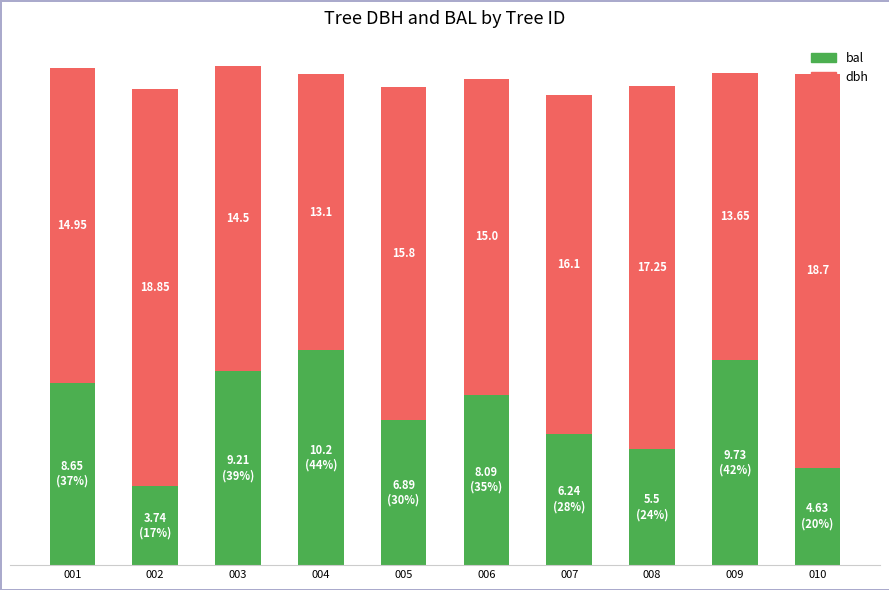

What are all the series names shown in the legend?

bal, dbh